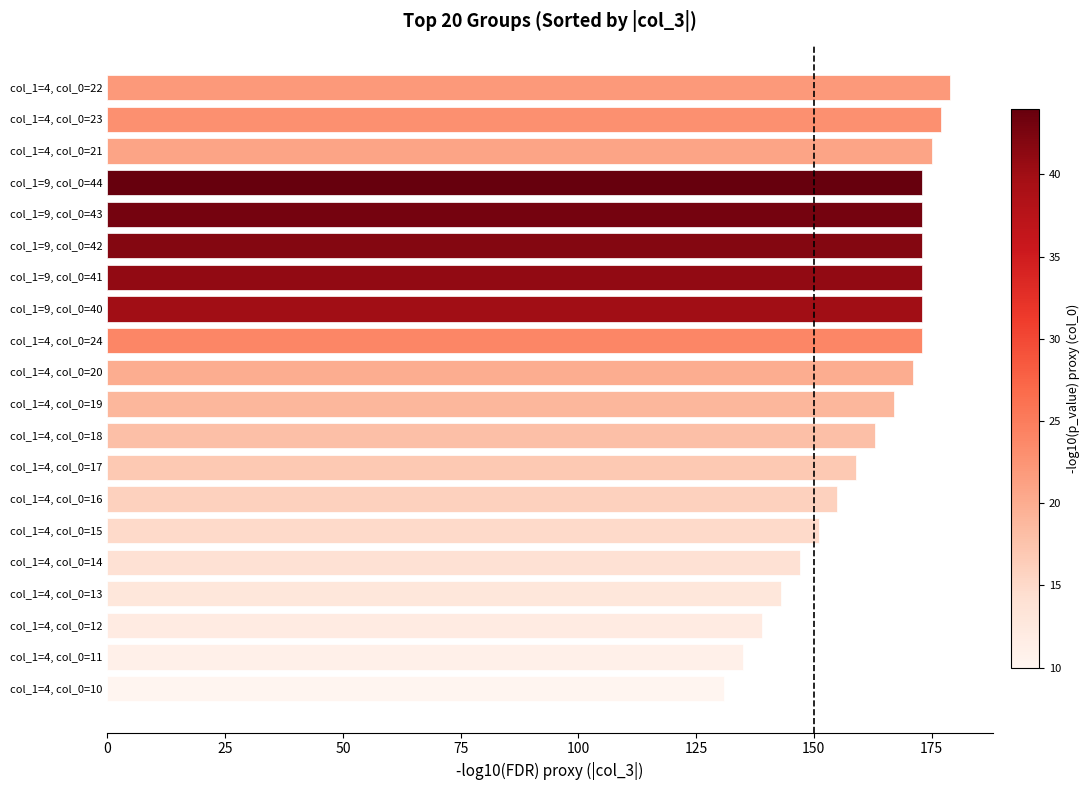

At which label is the value closest to 155?

col_1=4, col_0=16